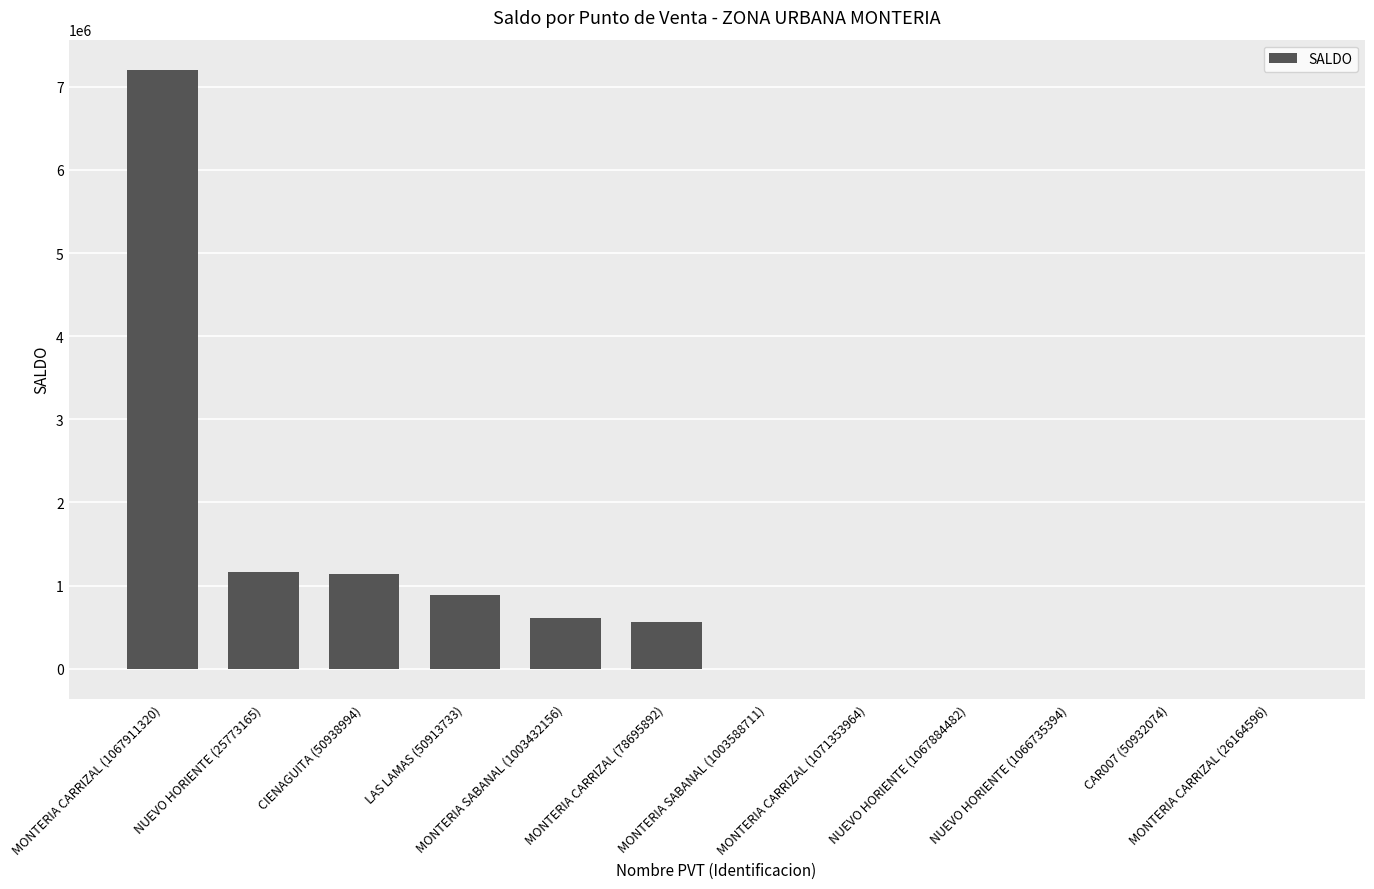

What is the maximum value shown in the chart?

7205537